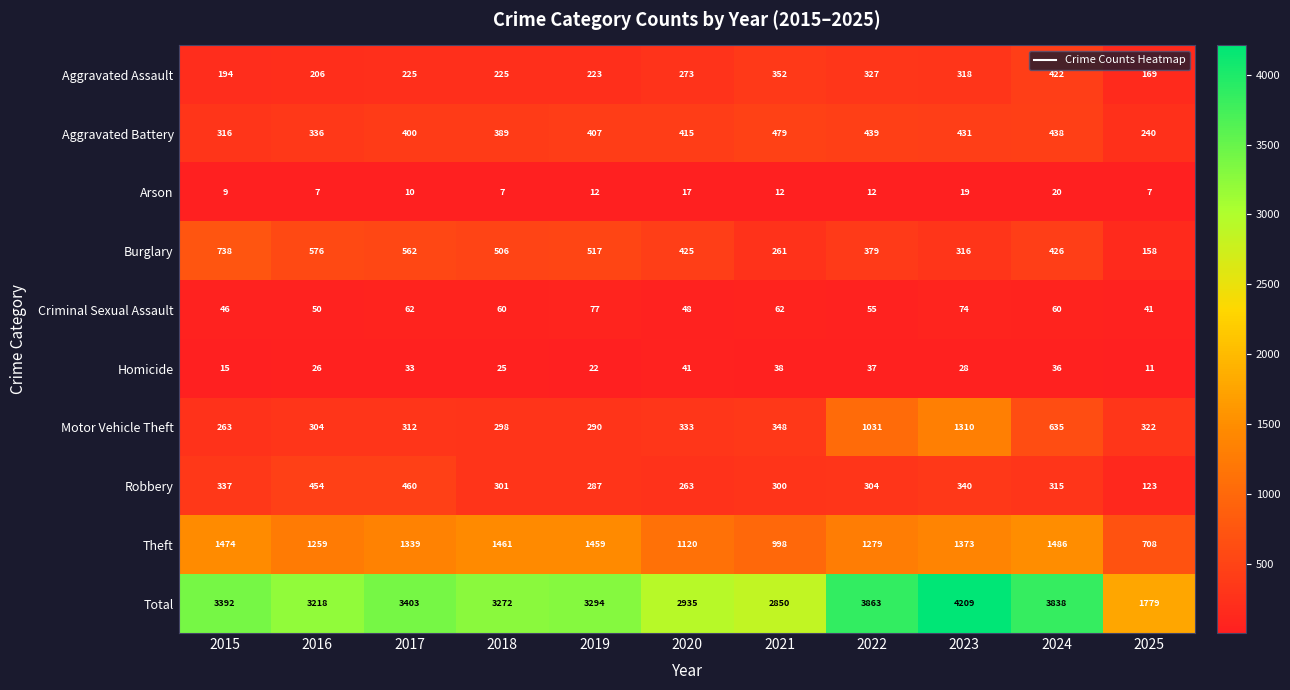

At 2016, list the series in order from largest to smallest.

Total, Theft, Burglary, Robbery, Aggravated Battery, Motor Vehicle Theft, Aggravated Assault, Criminal Sexual Assault, Homicide, Arson